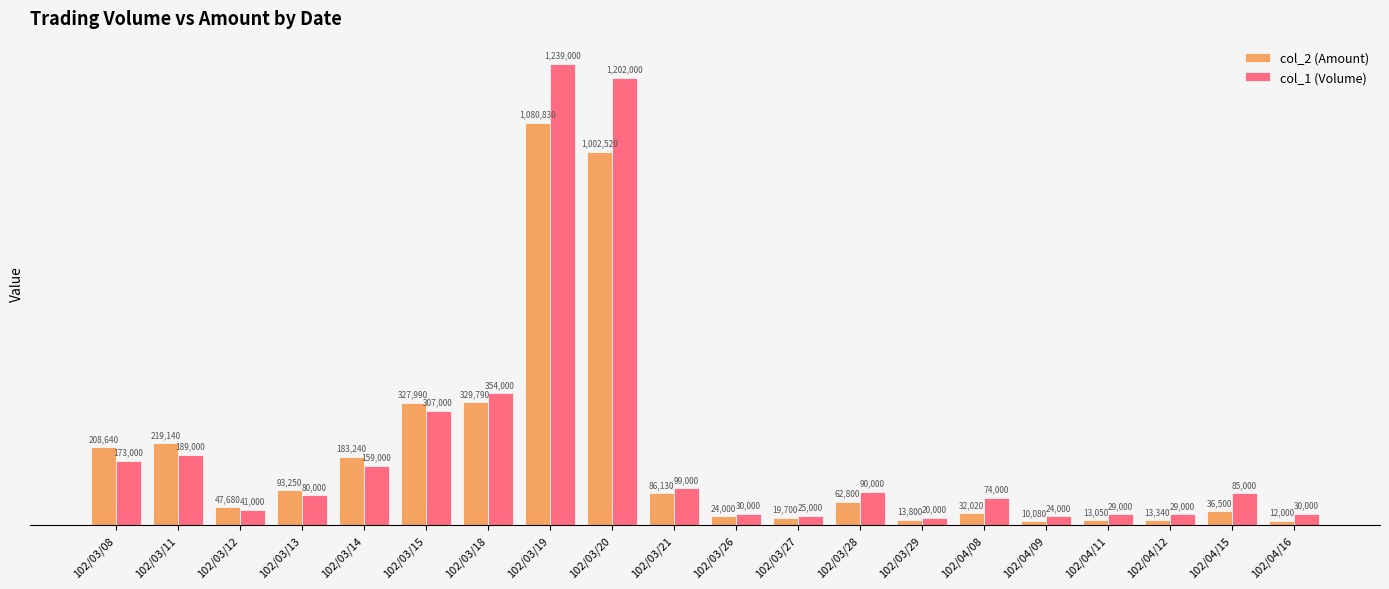

The value of col_1 (Volume) at 102/03/28 is 90000. True or false?

True